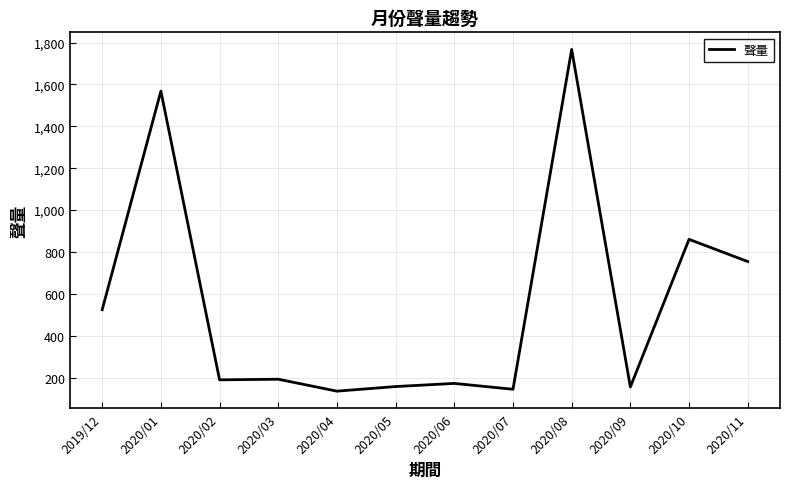

At which label is the value closest to 951?

2020/10